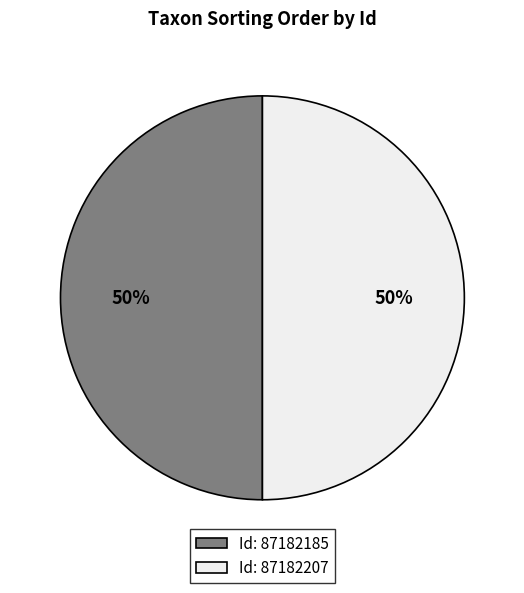

Combined, do Id: 87182185 and Id: 87182207 account for over 50%?

Yes